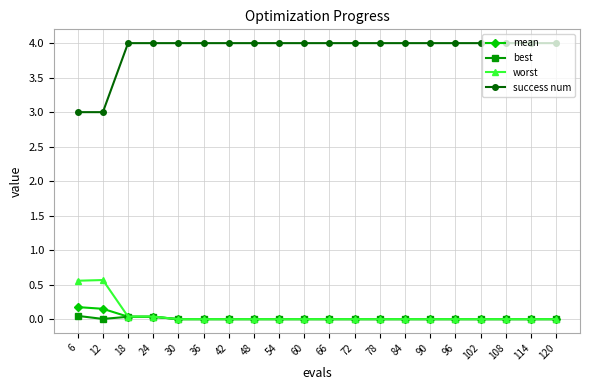

What are all the series names shown in the legend?

mean, best, worst, success num